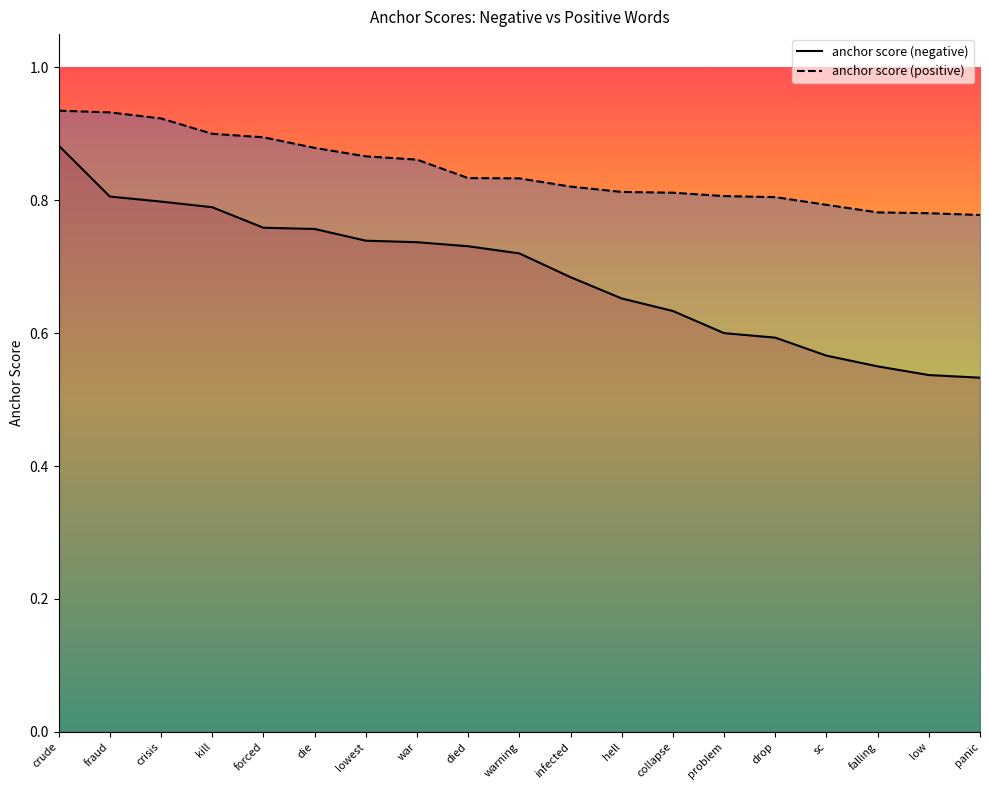

Is it true that anchor score (negative) equals 0.4 at kill?

False